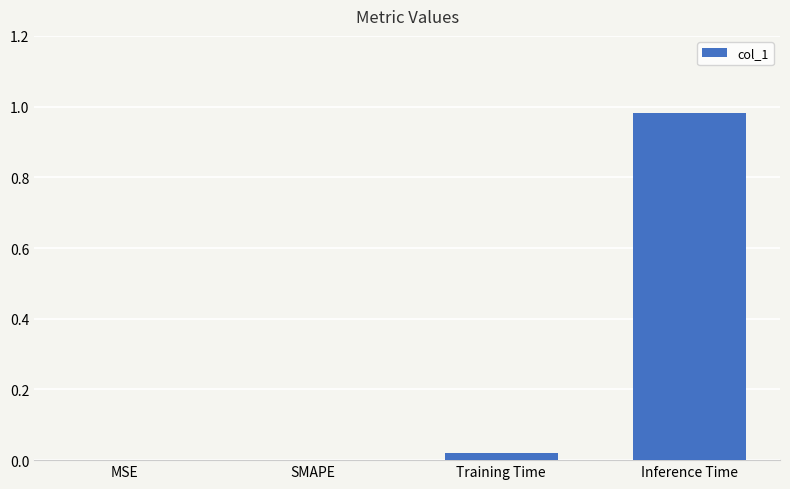

Are the bars grouped side by side (vs. stacked)?

No